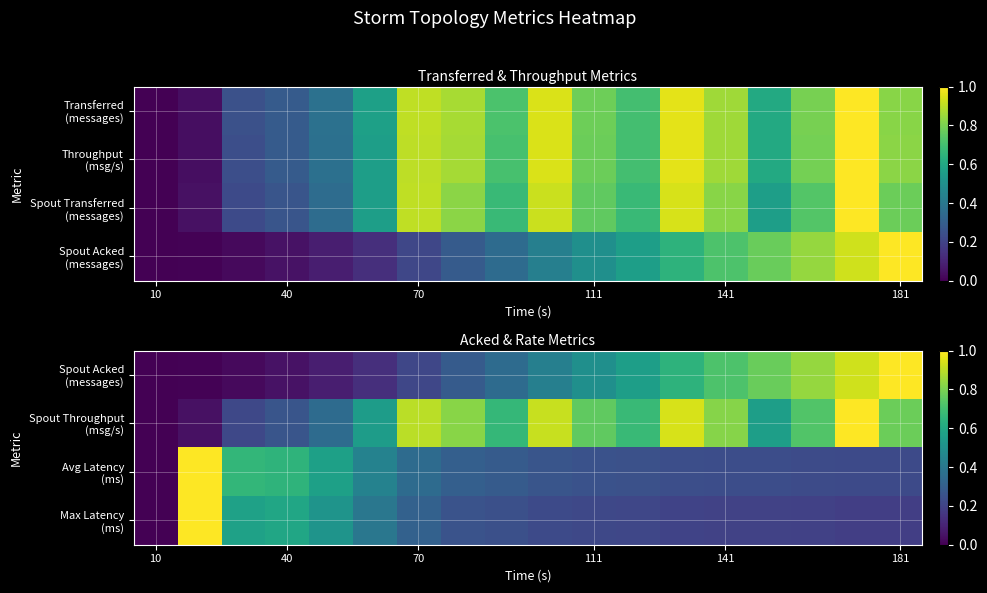

List the series in order of their peak value, highest first.

Spout Acked (messages), Spout Throughput (msg/s), Max Latency (ms), Avg Latency (ms)